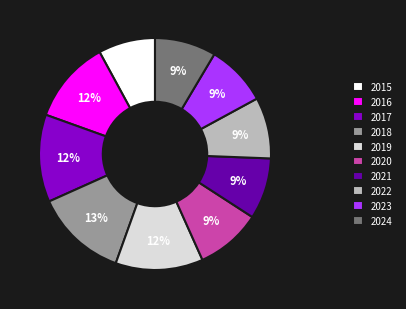

To the nearest percent, what percentage of the pie is 2018?

13%